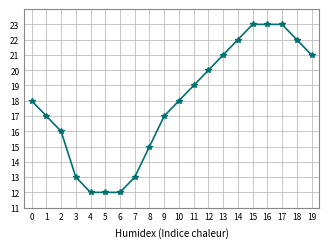

What is the change in value from 2 to 17?

+7